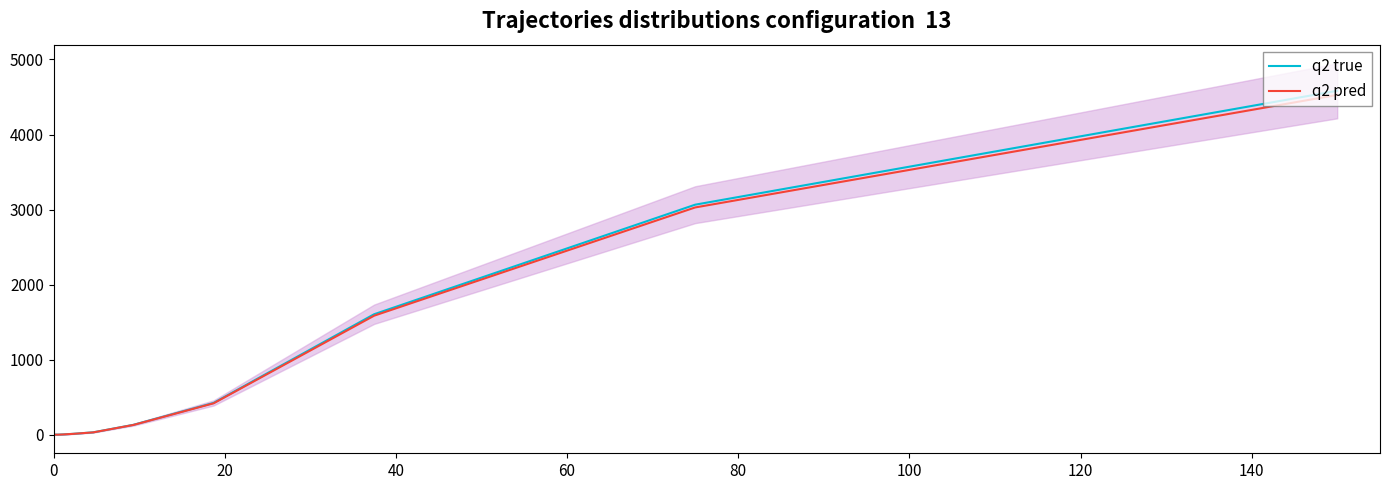

What is the minimum value shown in the chart?

-0.1